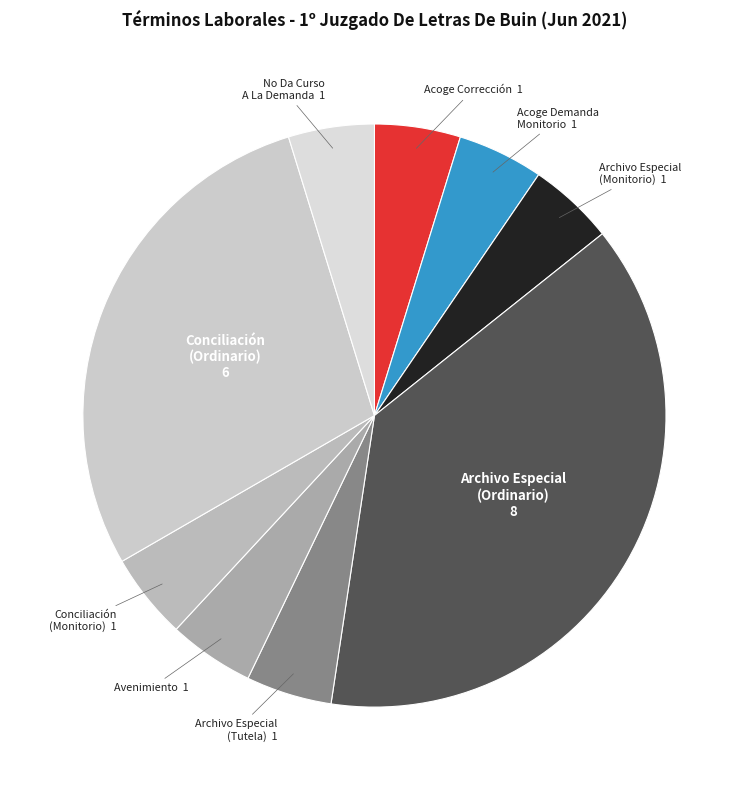

How many slices are in this pie chart?

9